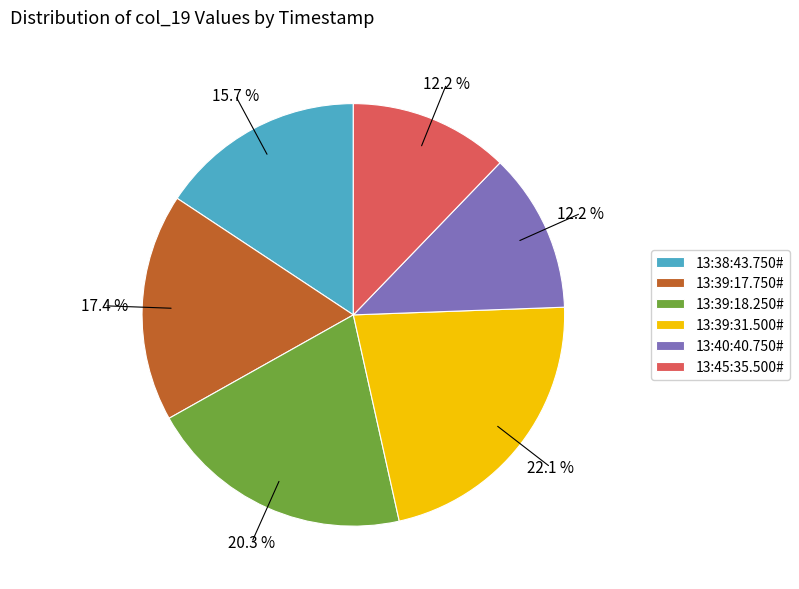

How many segments does this pie chart have?

6